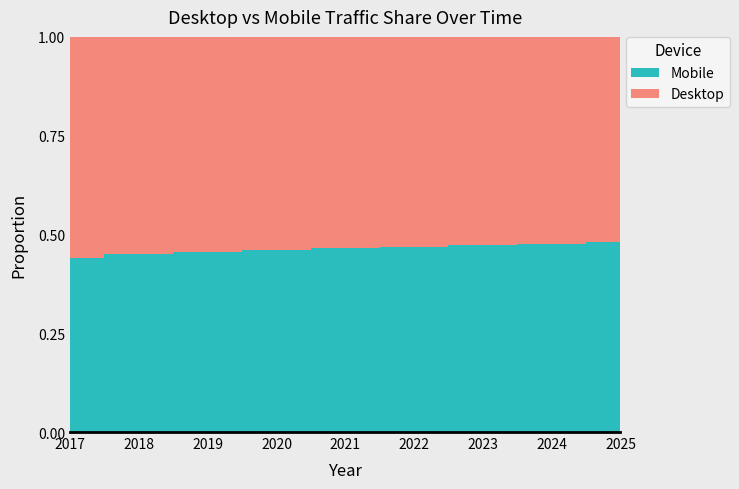

Reading left to right, what are all the values shown in this chart?

Desktop: 2017=55.9	2018=55.0	2019=54.4	2020=53.9	2021=53.5	2022=53.1	2023=52.7	2024=52.4	2025=52.0
Mobile: 2017=44.1	2018=45.0	2019=45.6	2020=46.1	2021=46.5	2022=46.9	2023=47.3	2024=47.6	2025=48.0